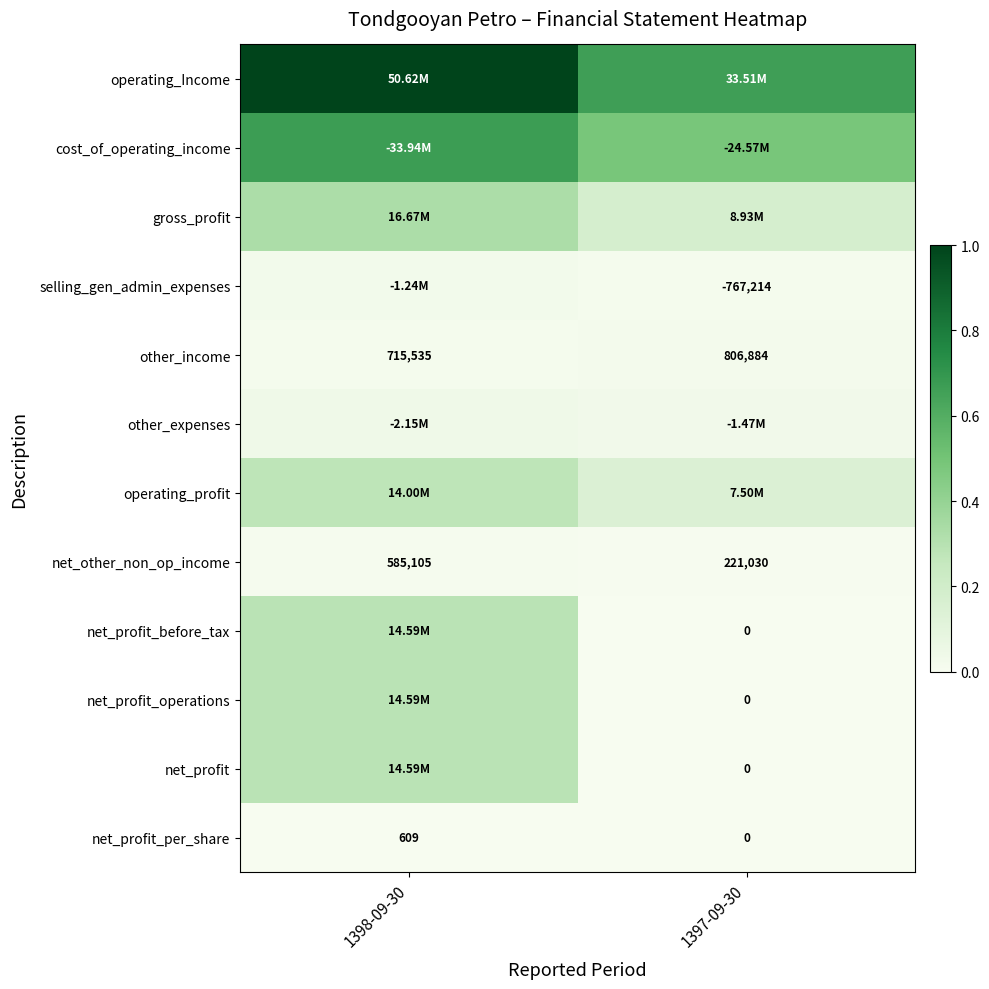

True or false: other_income has a value of 0.0 at 1397-09-30.

False